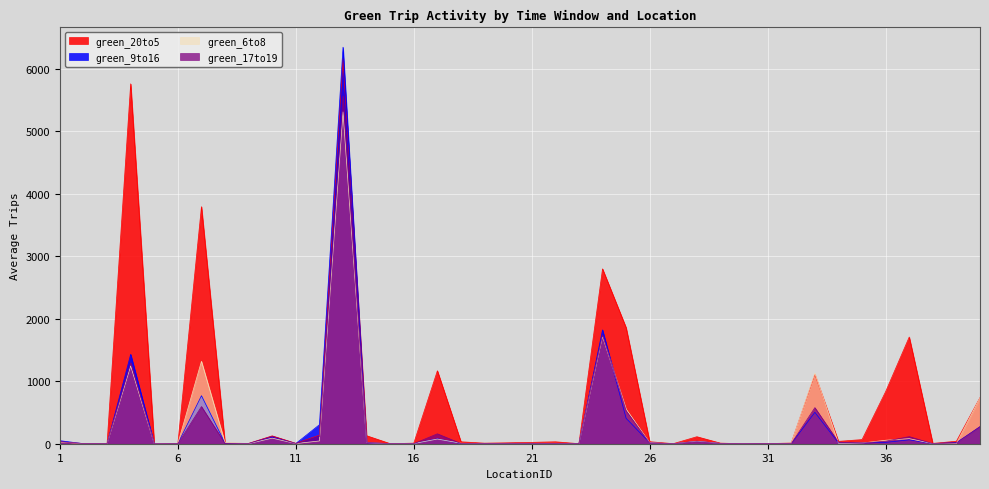

How many intersections are there between green_17to19 and green_20to5?

1